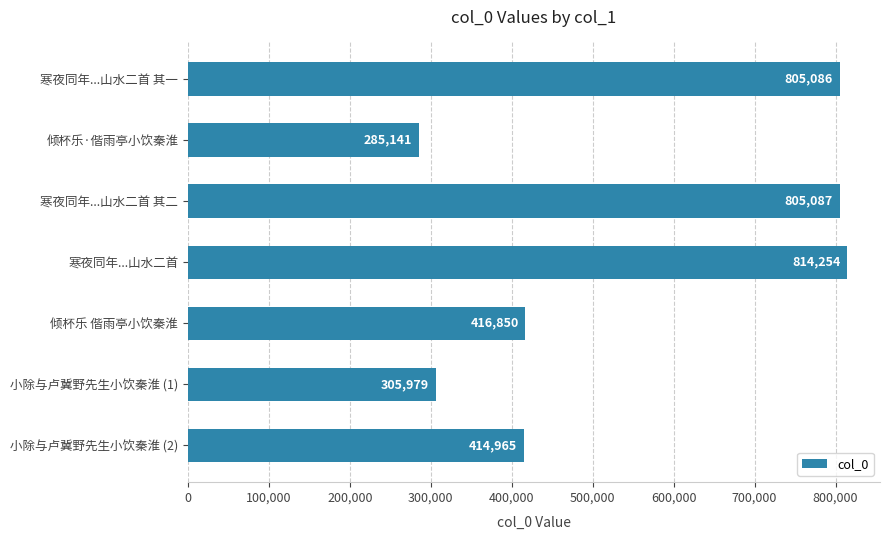

Are the bars grouped side by side (vs. stacked)?

No